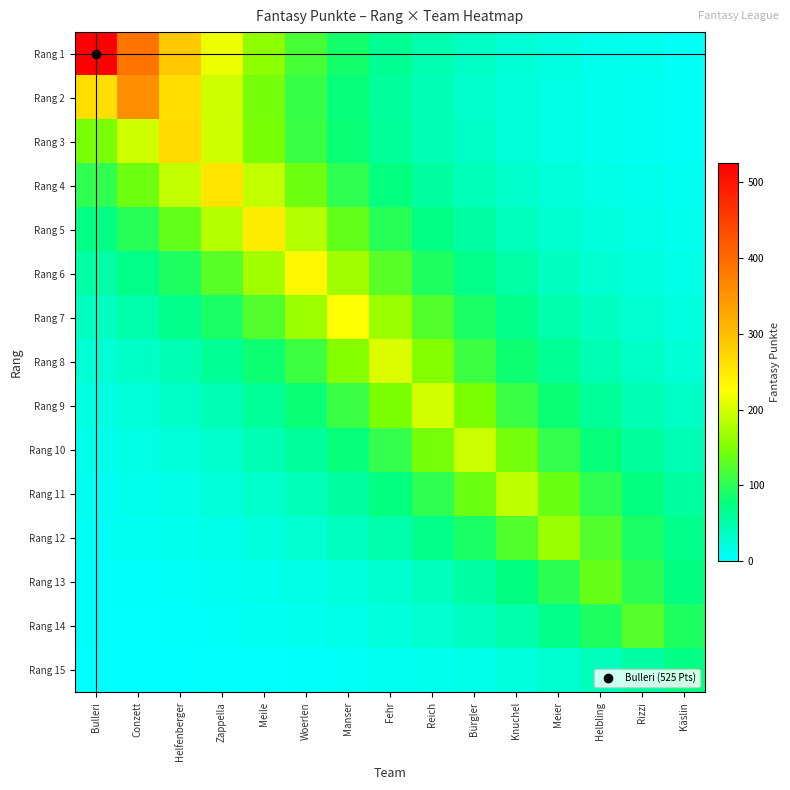

Which has a higher value, Meile or Meier?

Meile